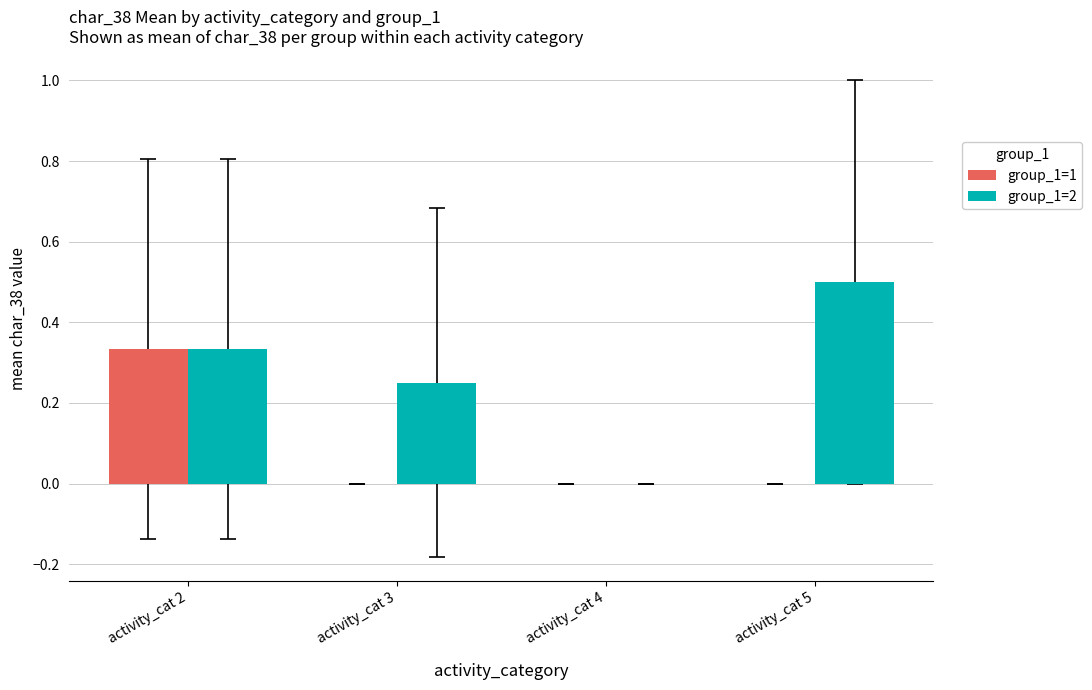

The group_1=1 series shows 0.1 at activity_cat 5. True or false?

False